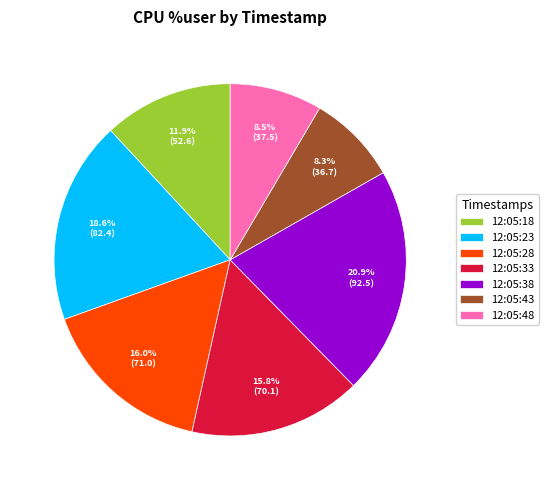

Between 12:05:38 and 12:05:33, which is larger?

12:05:38